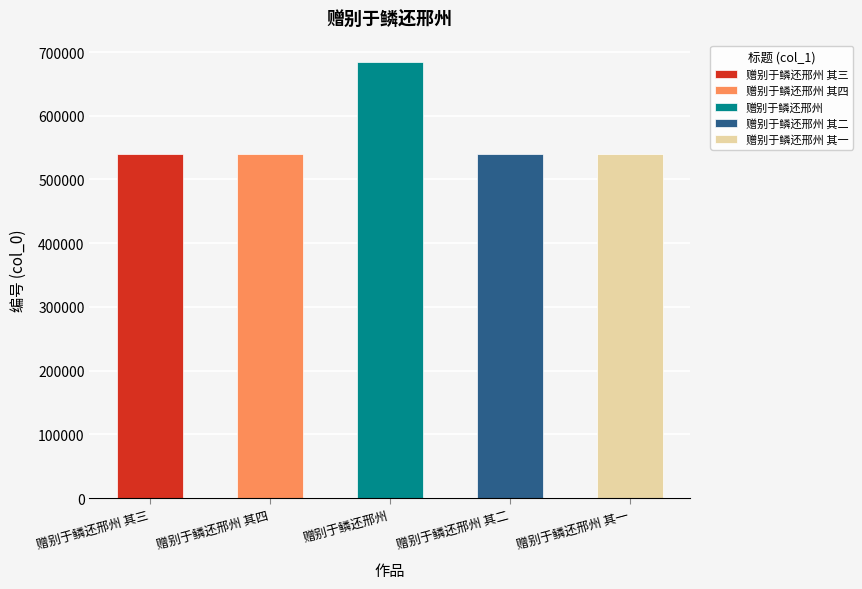

What is the sum of all values?

2842842